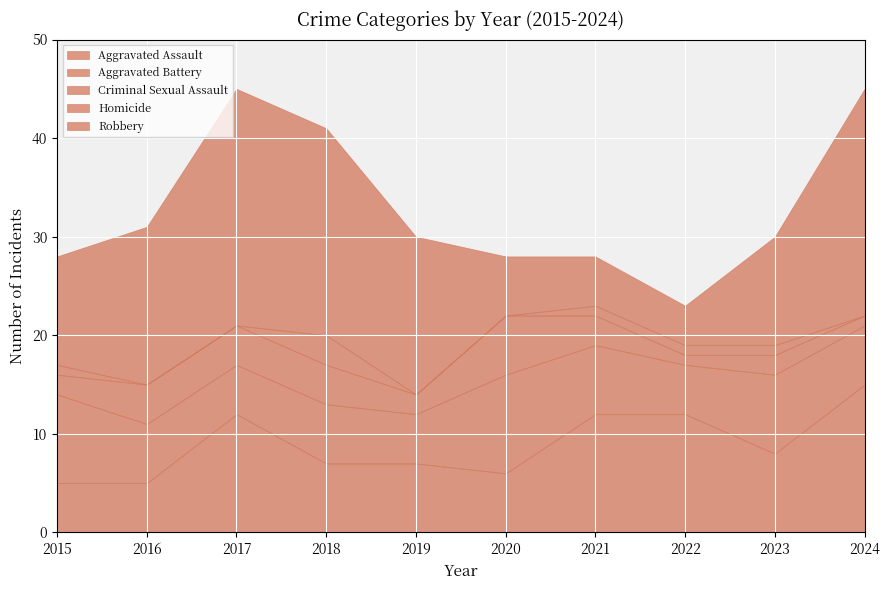

What is the sum of the Criminal Sexual Assault values at 2015 and 2017?

6